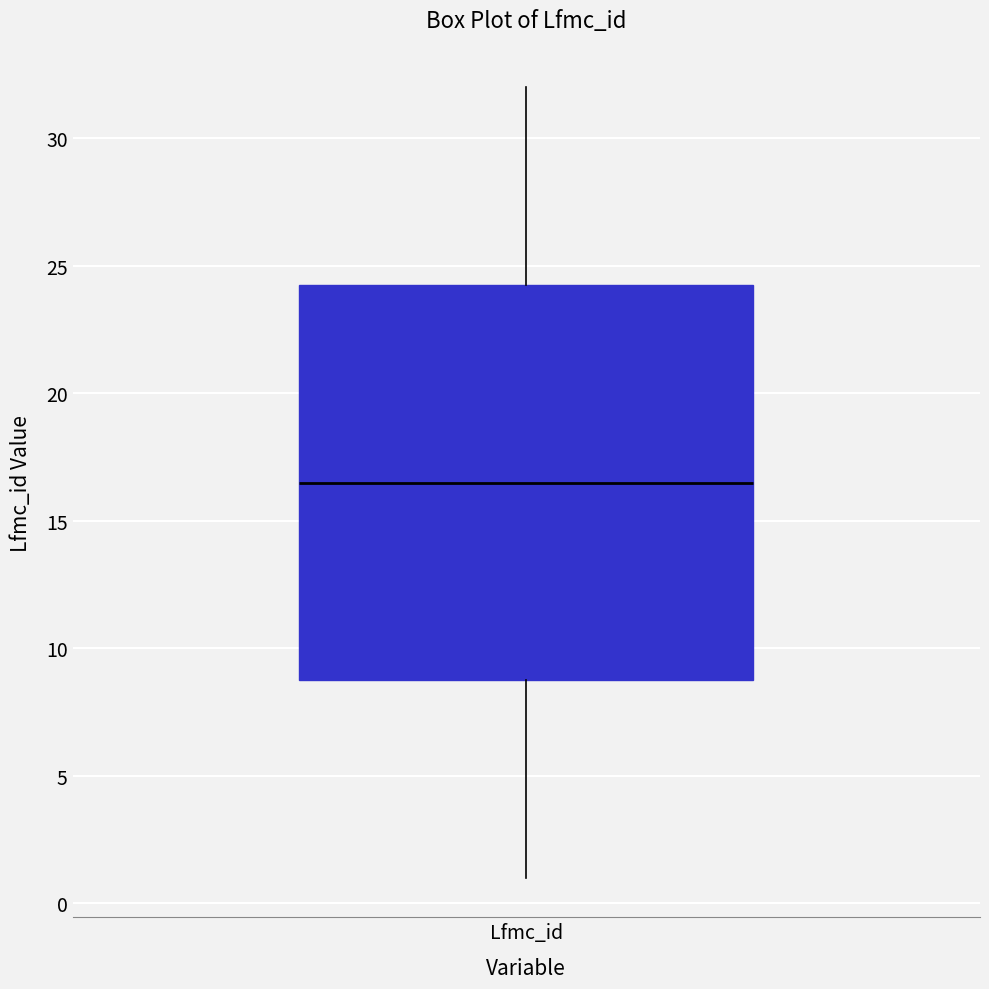

Read this box plot against the y-axis: the position of the median line, the range covered by the box, and the ends of both whiskers. The values are not printed on the chart, so give them approximately, as read against the axis.

median 16.5, box 9.0 to 24.5, whiskers 1.0 to 32.0